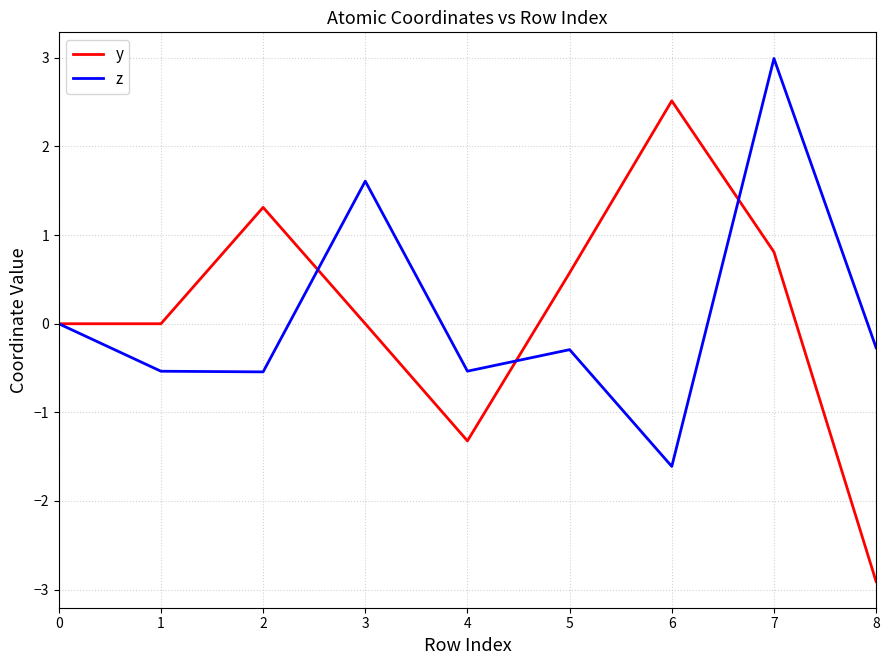

How many lines are shown in the chart?

2